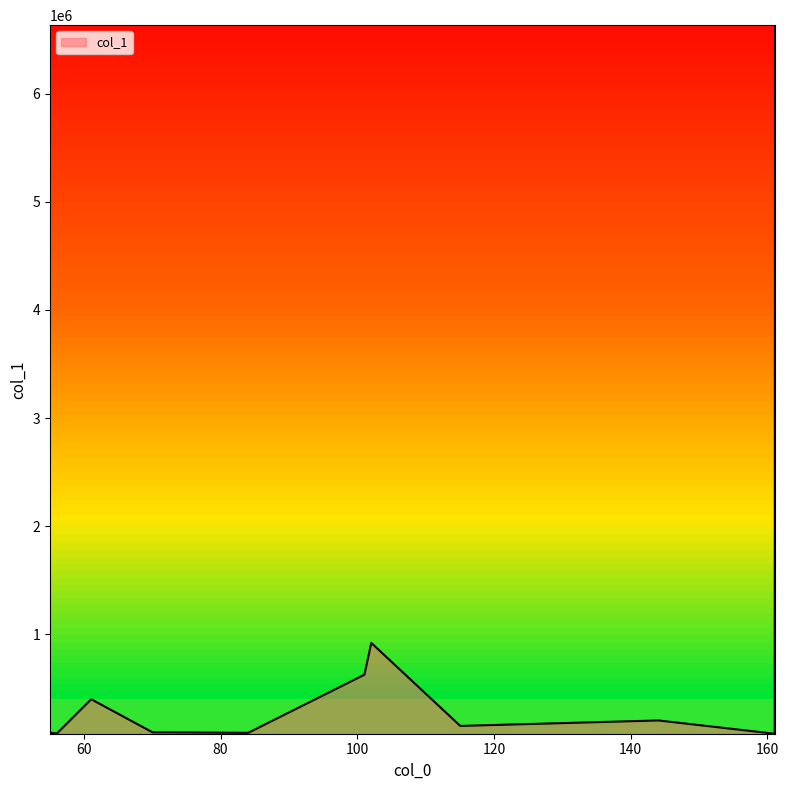

What is the difference between the maximum and minimum values?

6551605.2